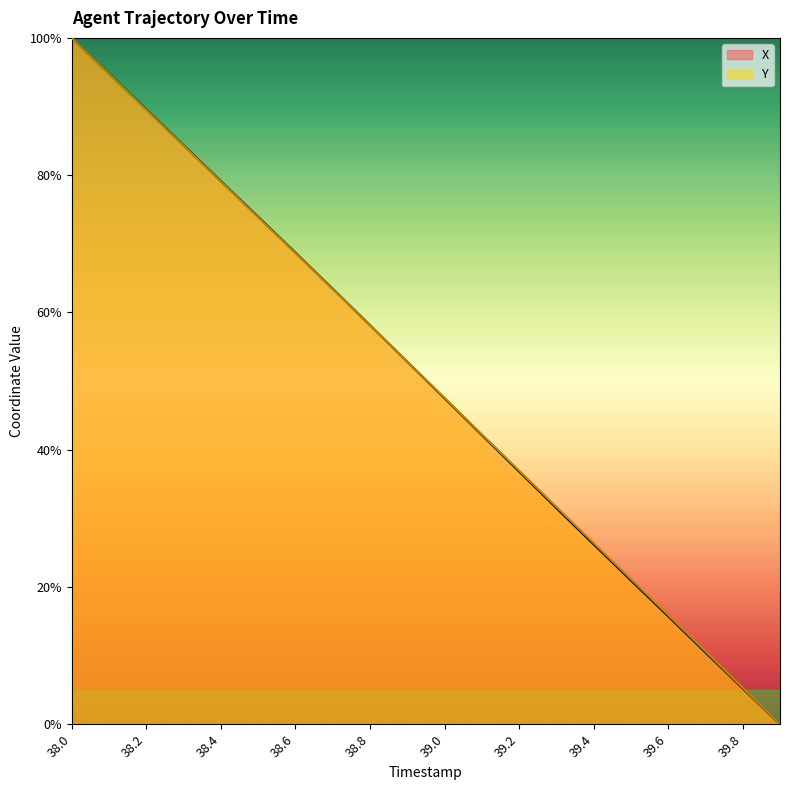

At which label does Y reach its peak?

38.0